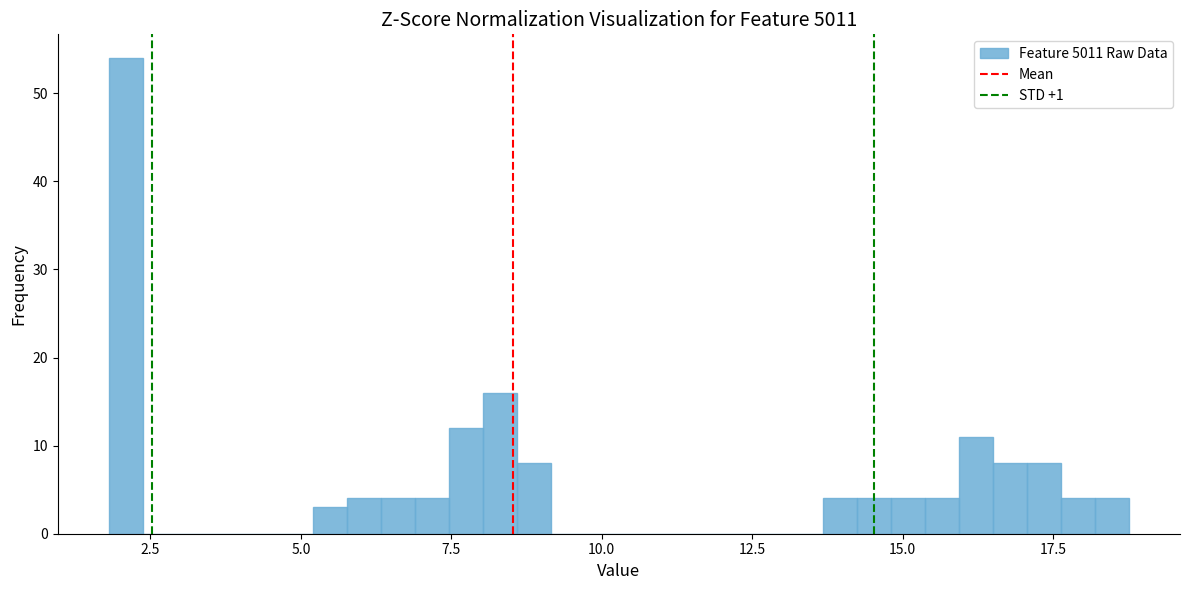

Read against the x-axis, roughly where is the centre of the tallest bar?

2.0